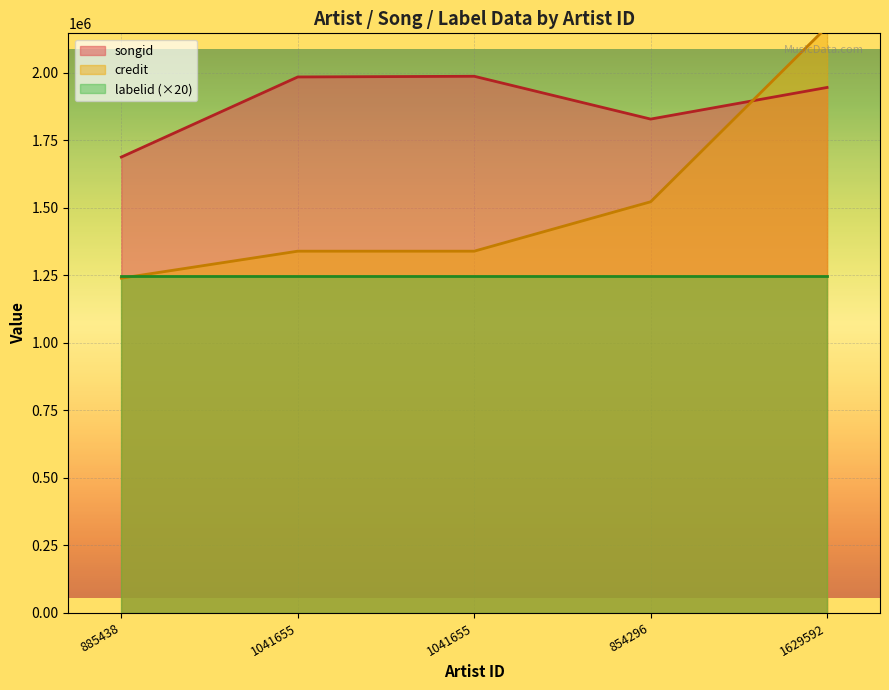

What is the difference between the credit values at 1041655 and 1629592?

830971